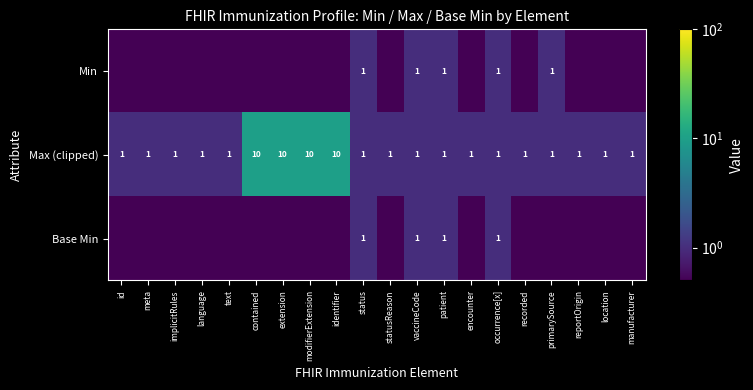

What value does the Max (clipped) series have at modifierExtension?

10.0